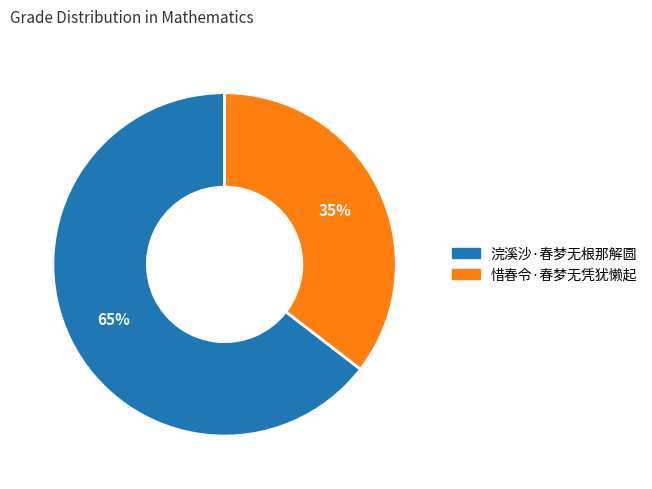

Does any single category account for the majority?

Yes